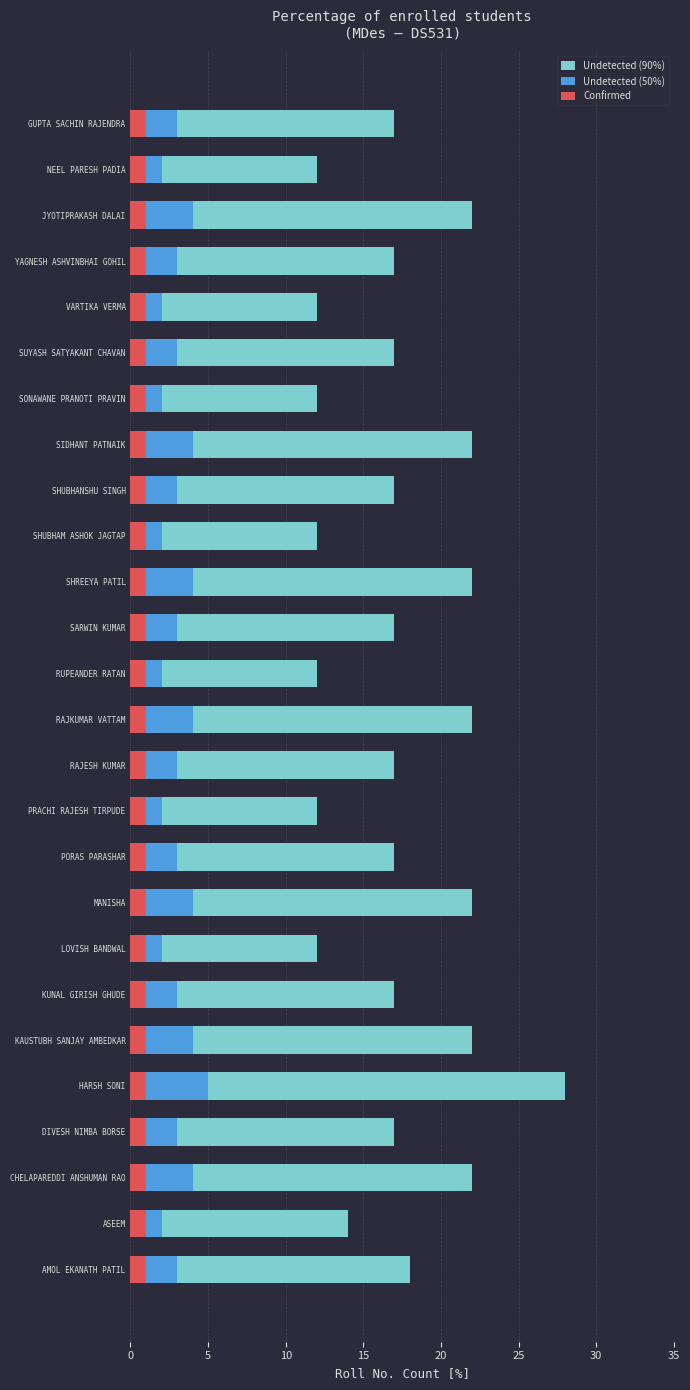

Which series has the widest spread of values?

Undetected (90%)